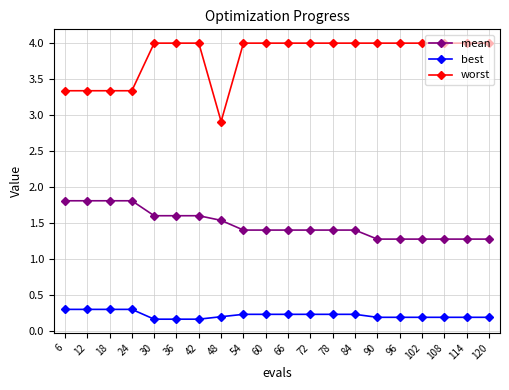

What is the value of the mean point at the 3rd from the left?

1.8